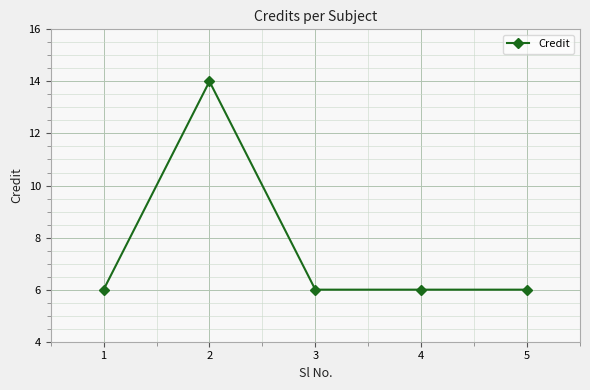

How many values are between 6 and 7?

4